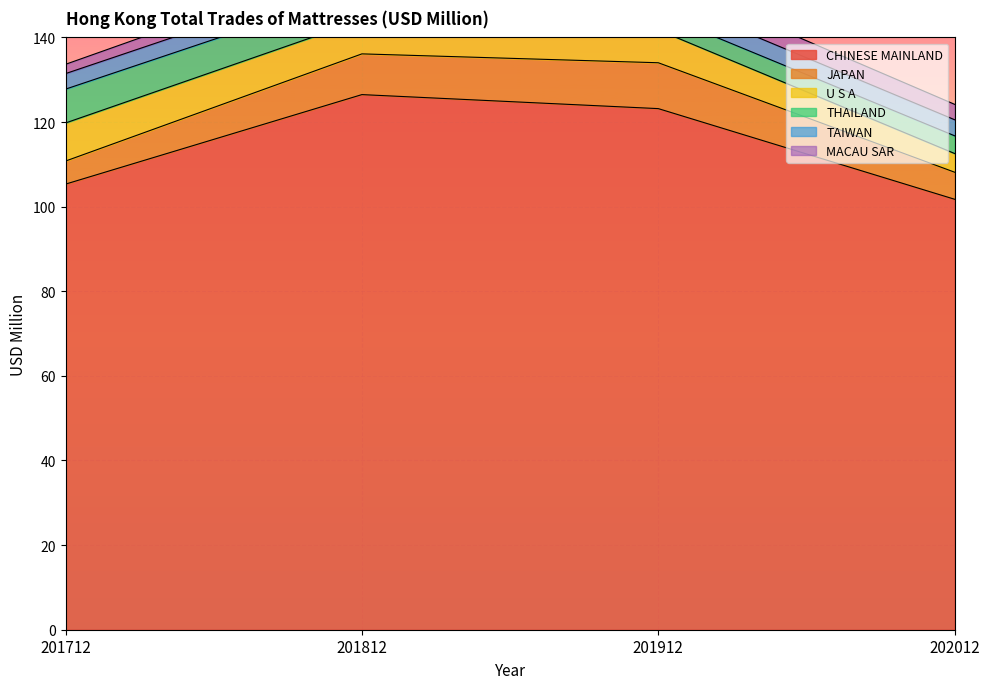

True or false: U S A and MACAU SAR intersect in this chart.

False